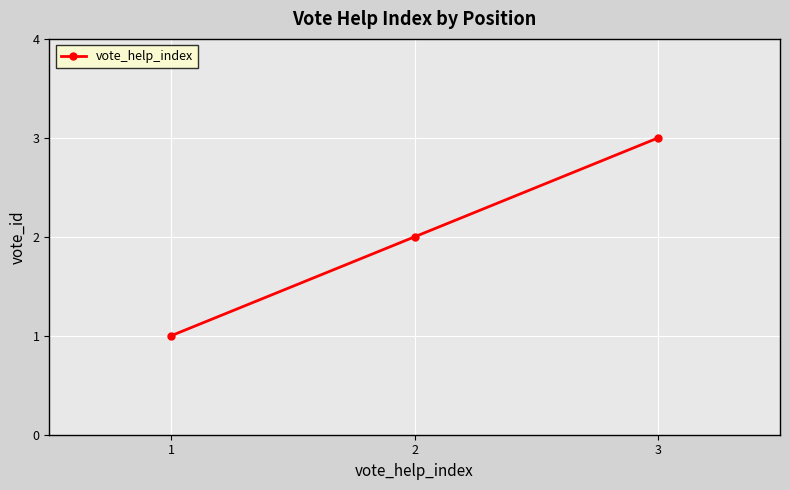

What is the change in value from 2 to 3?

+1